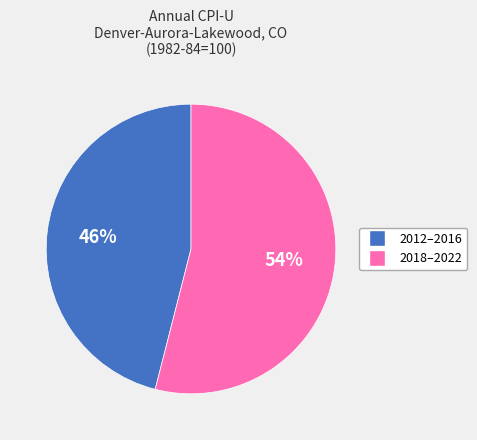

To the nearest percent, what is the average slice percentage?

50%